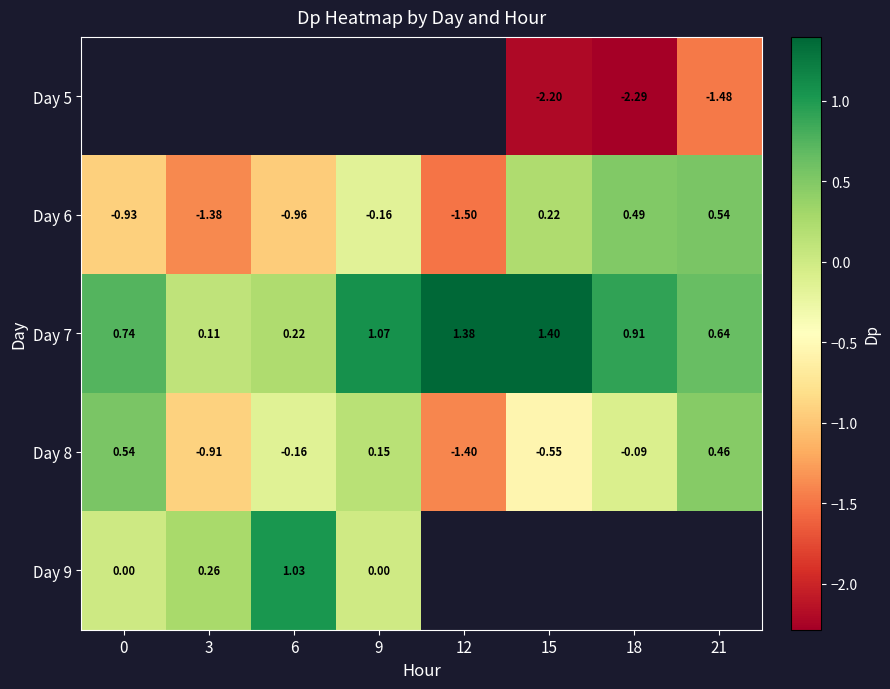

The value of Day 6 at 3 is -1.4. True or false?

True